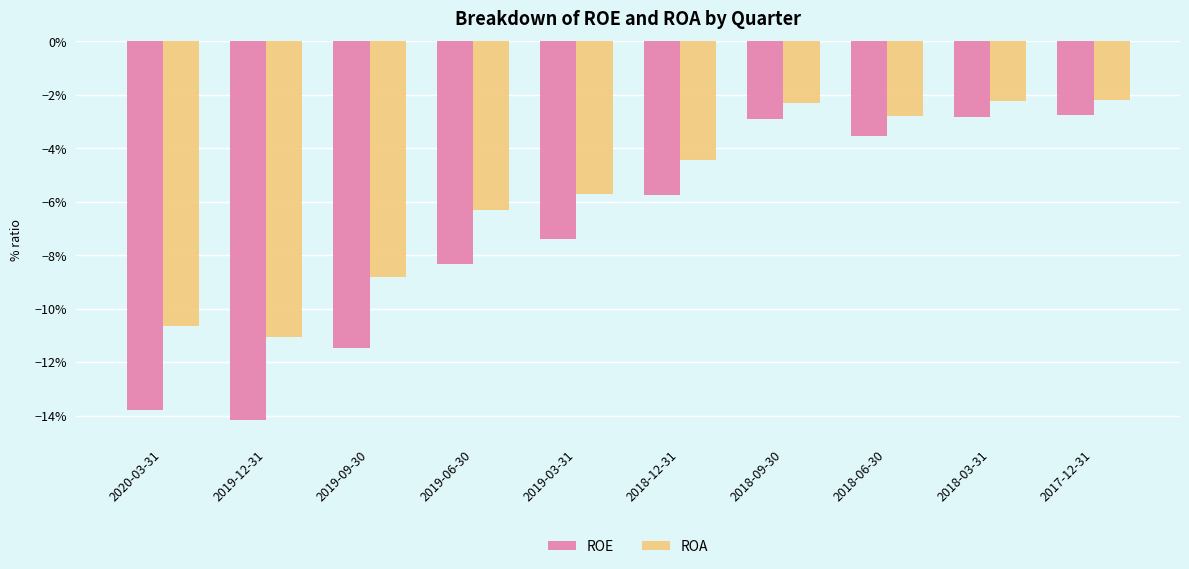

Rank the series at 2017-12-31 from lowest to highest value.

ROE, ROA